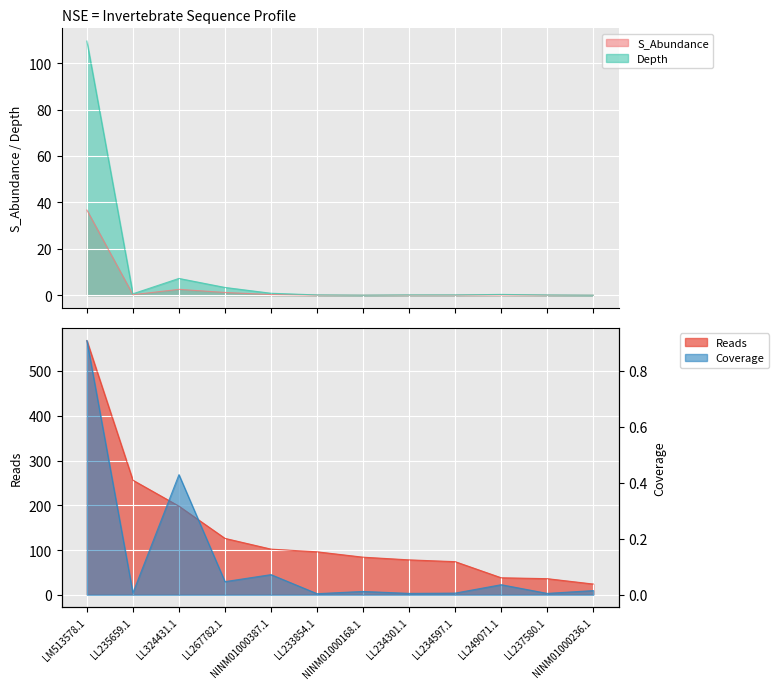

At LM513578.1, list the series in order from largest to smallest.

Reads, Depth, S_Abundance, Coverage